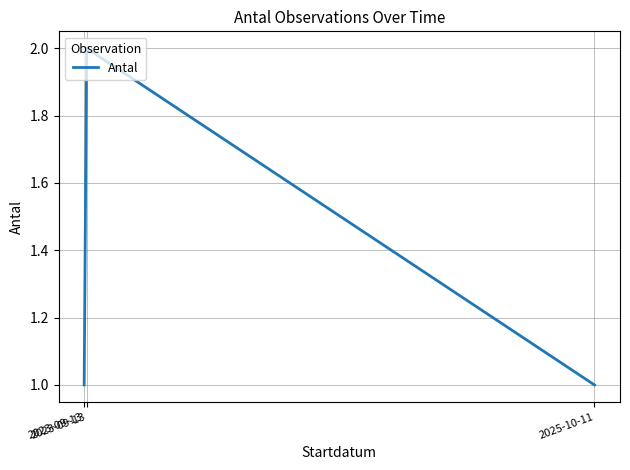

How many lines are shown in the chart?

1